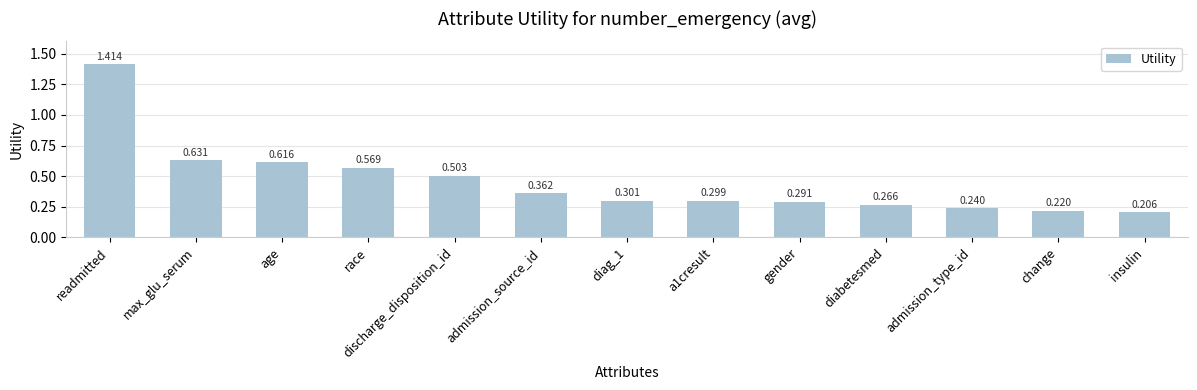

What is the label of the 5th bar from the left?

discharge_disposition_id